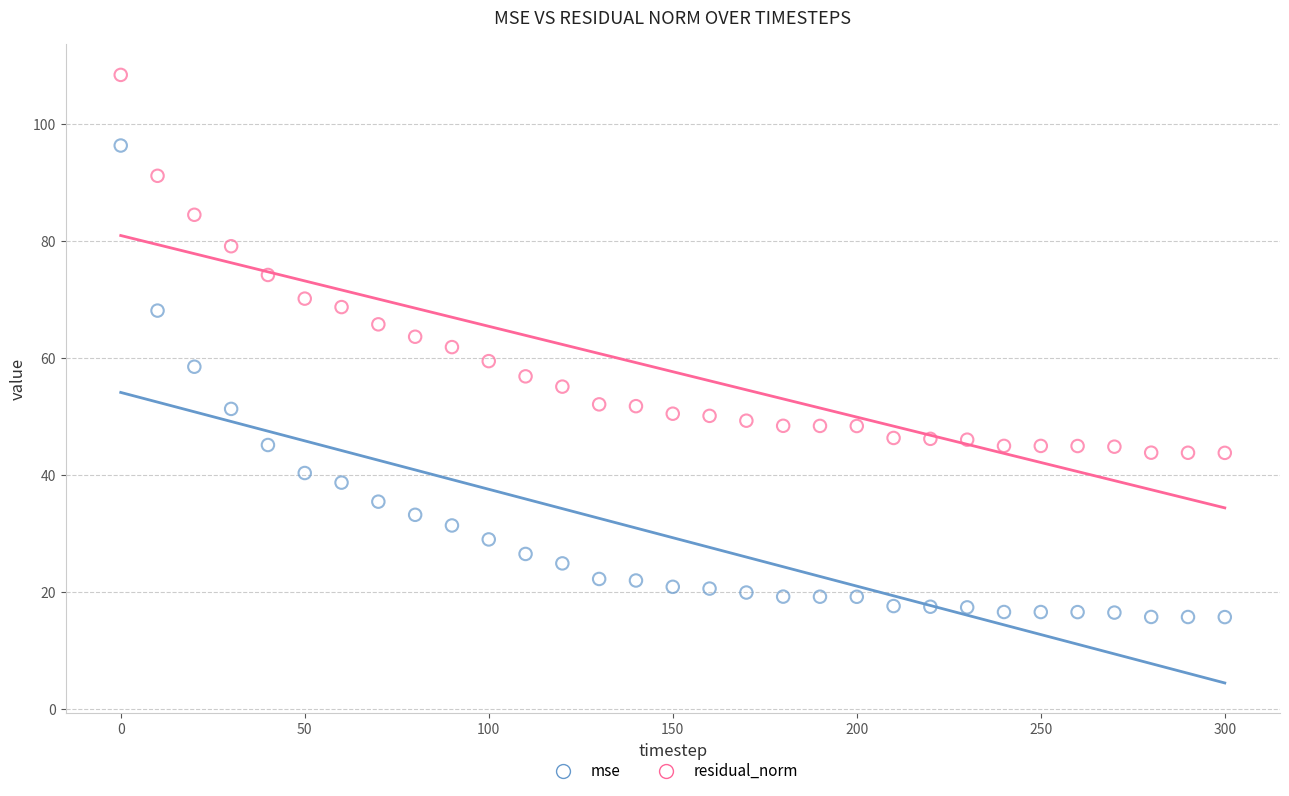

Which series reaches the maximum Y coordinate?

residual_norm